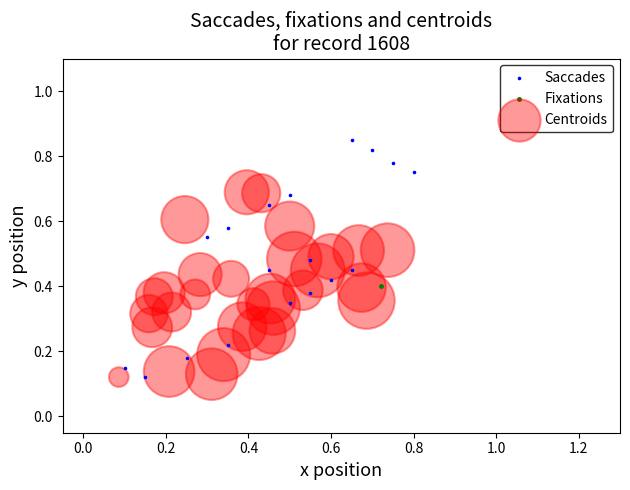

What are all the series names shown in the legend?

Saccades, Fixations, Centroids